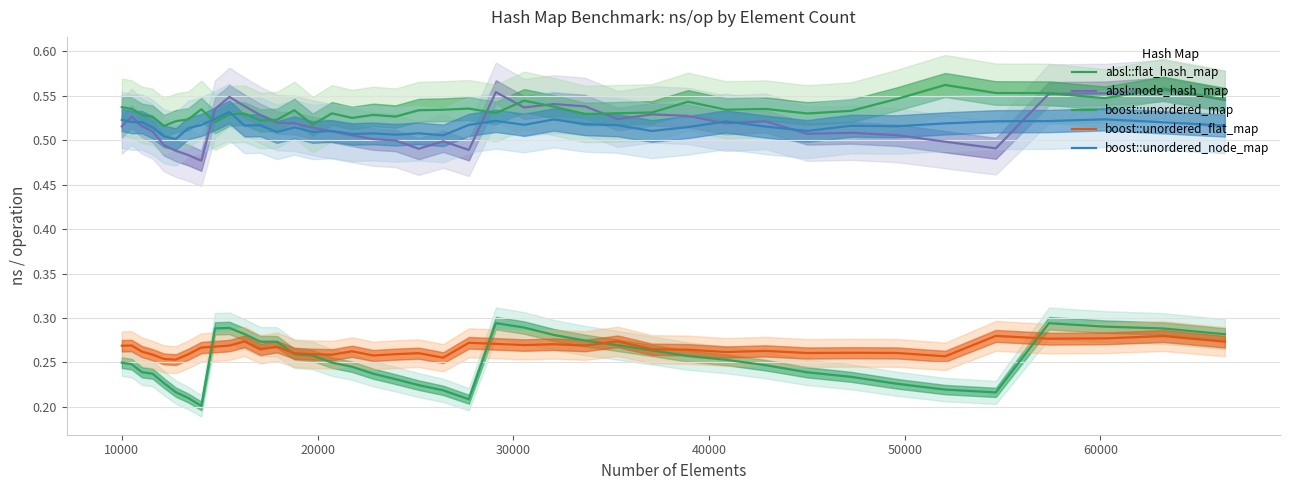

Which series has the largest range (max minus min)?

absl::flat_hash_map